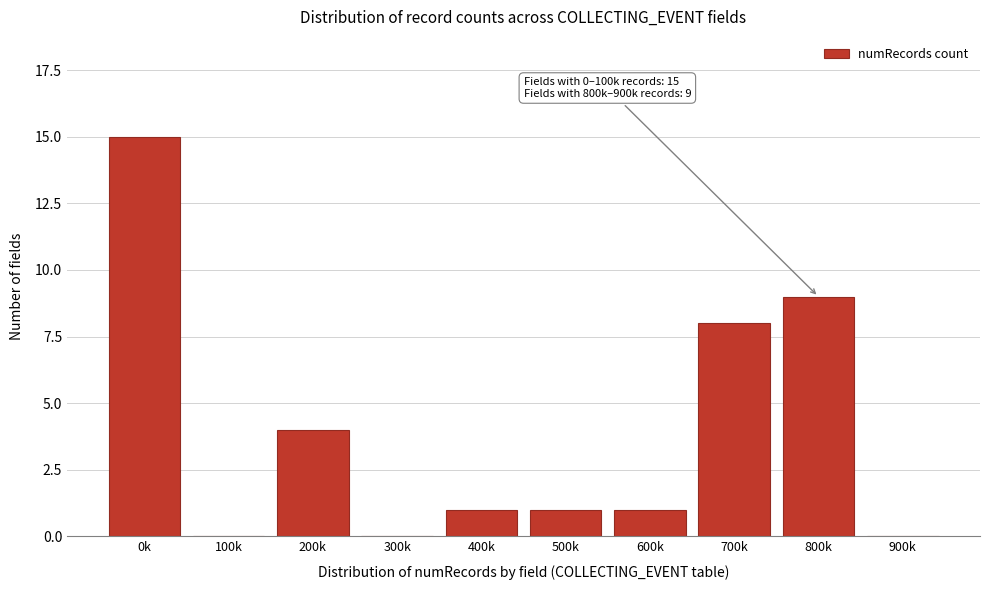

Reading left to right, extract all data points from this chart.

0k=15	100k=0	200k=4	300k=0	400k=1	500k=1	600k=1	700k=8	800k=9	900k=0